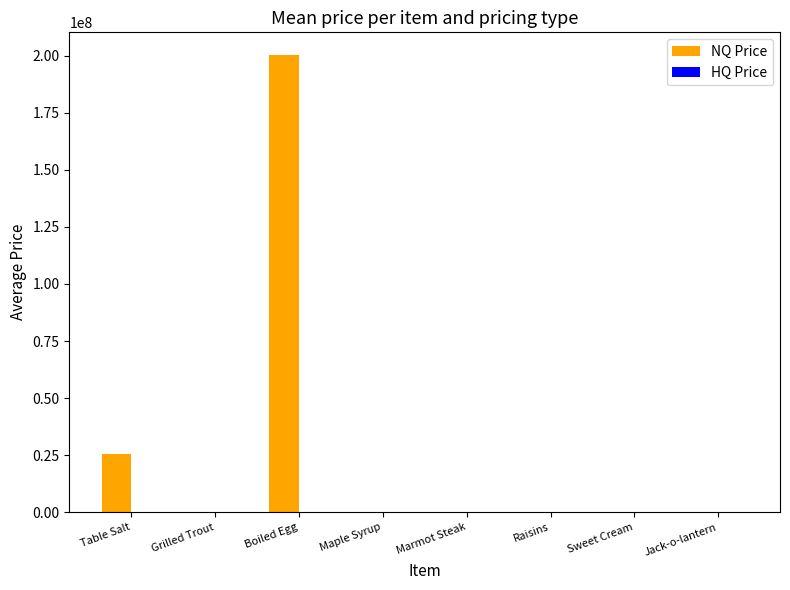

Where does the NQ Price series first go above 1015?

Table Salt